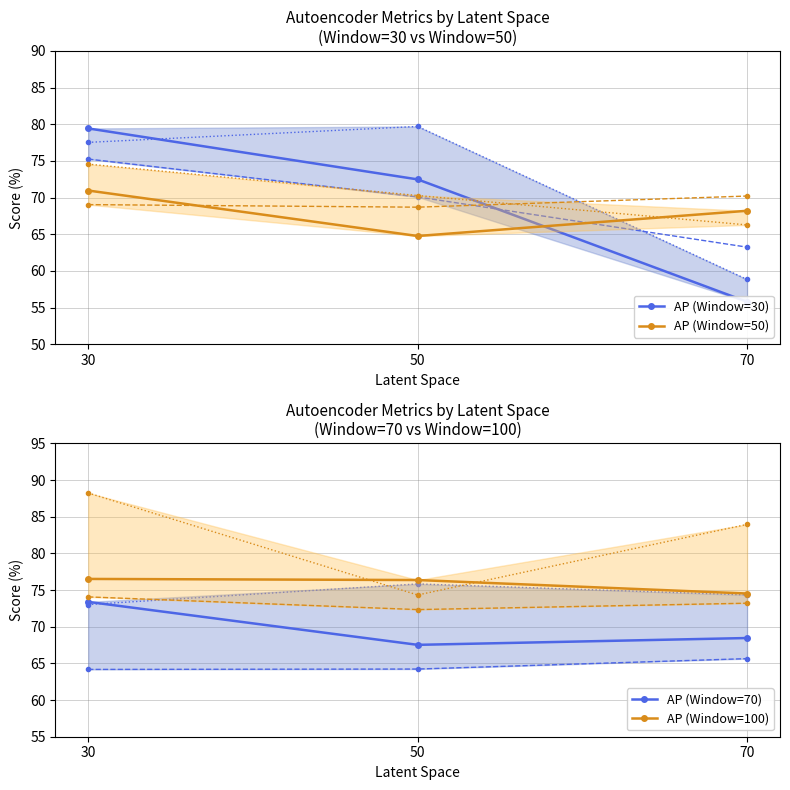

At which label does AP (Window=70) first exceed 68?

30